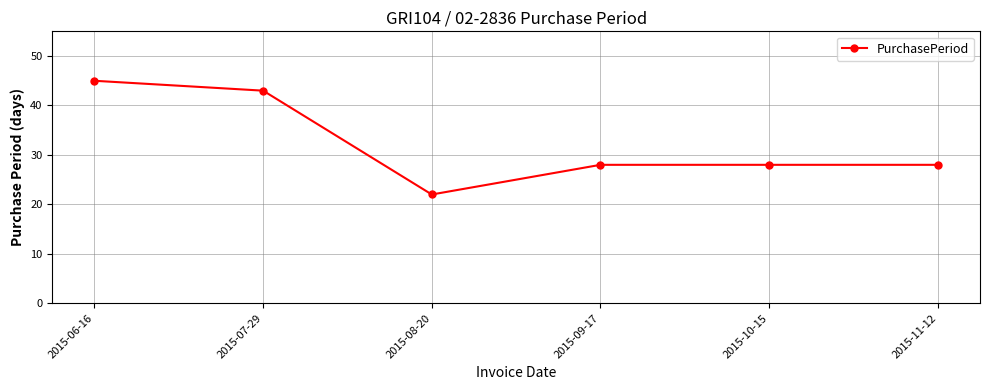

Reading left to right, what are all the values shown in this chart?

2015-06-16=45	2015-07-29=43	2015-08-20=22	2015-09-17=28	2015-10-15=28	2015-11-12=28